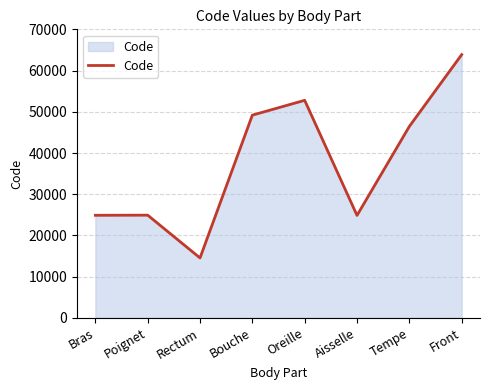

What is the average value?

37687